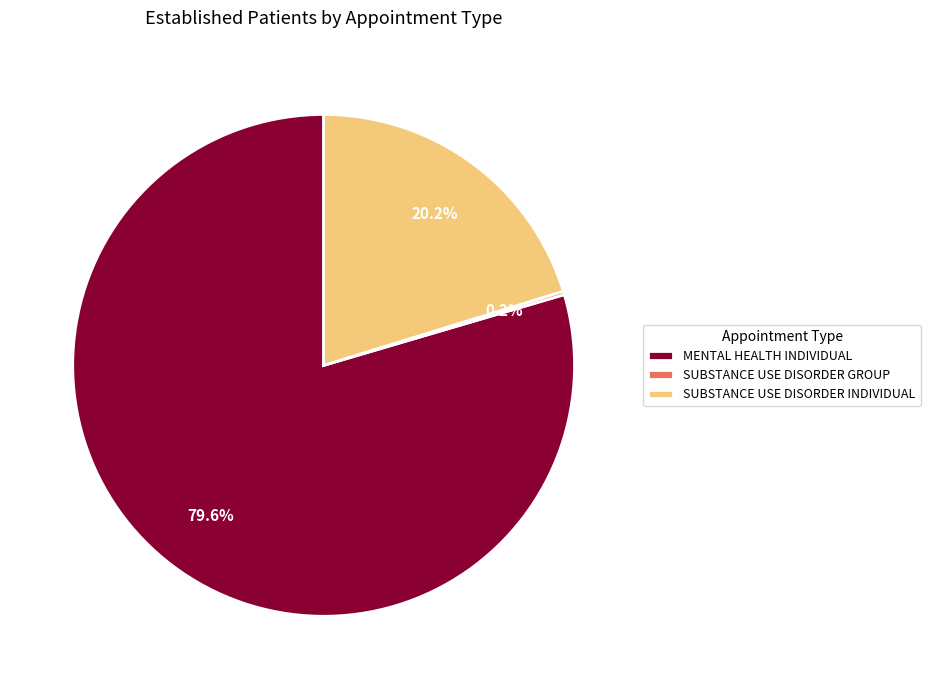

Between SUBSTANCE USE DISORDER INDIVIDUAL and MENTAL HEALTH INDIVIDUAL, which is larger?

MENTAL HEALTH INDIVIDUAL